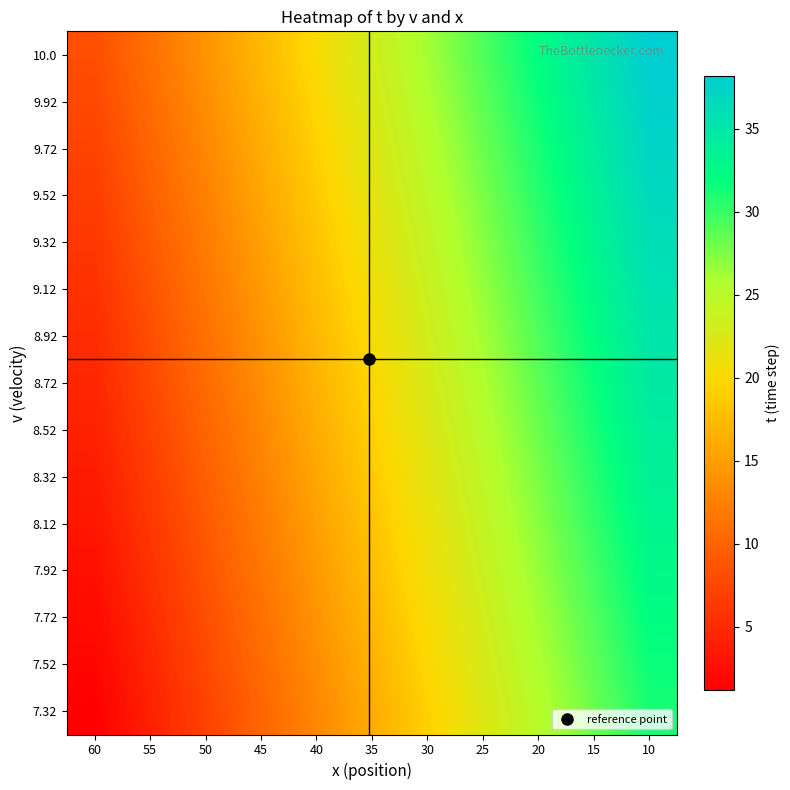

At 10, list the series in order from smallest to largest.

7.32, 7.52, 7.72, 7.92, 8.12, 8.32, 8.52, 8.72, 8.92, 9.12, 9.32, 9.52, 9.72, 9.92, 10.0